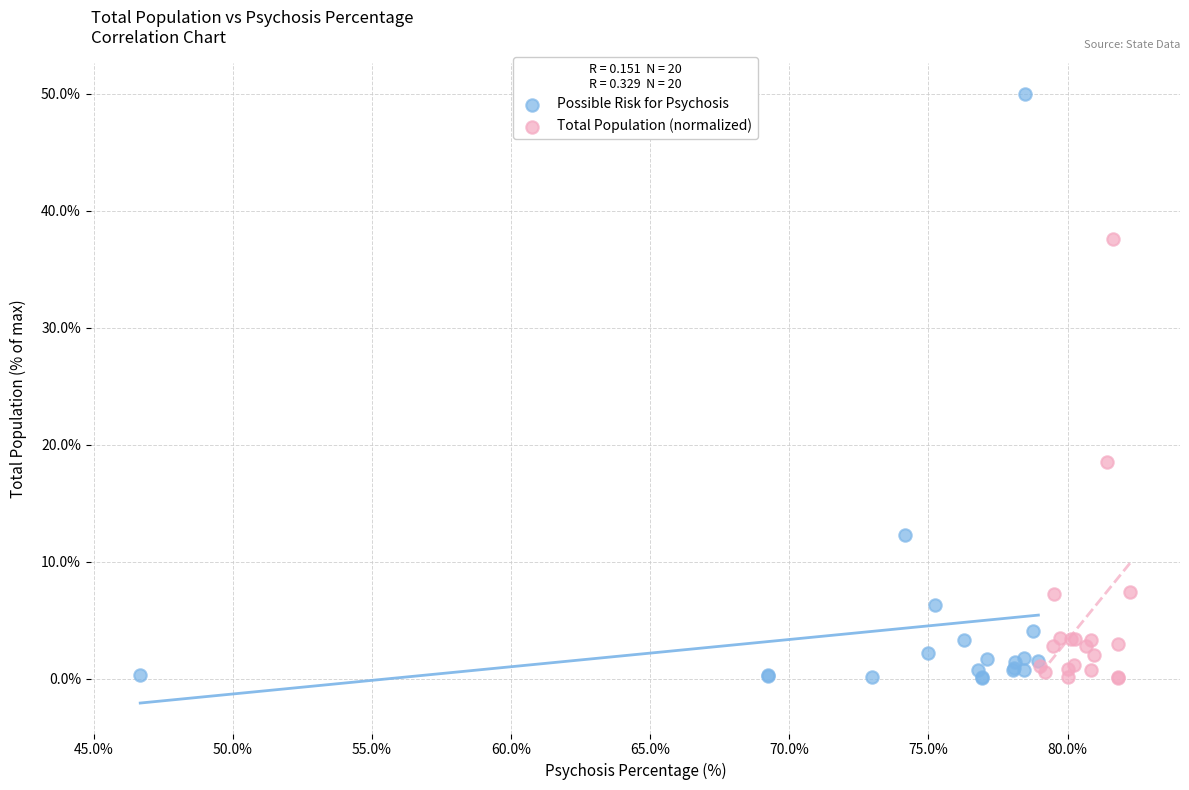

Which series reaches the maximum Y coordinate?

Possible Risk for Psychosis